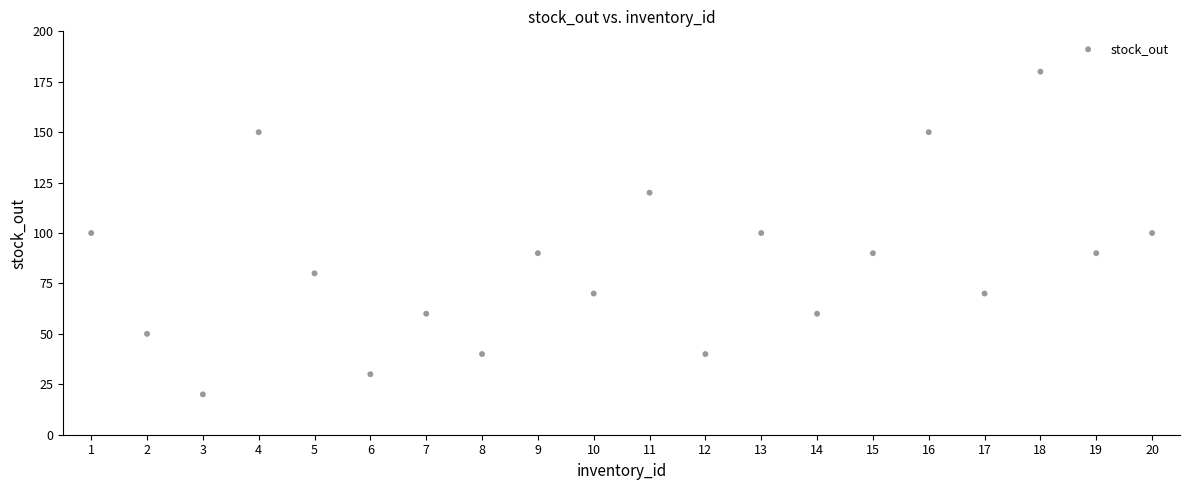

What is the range of X values (max minus min)?

19